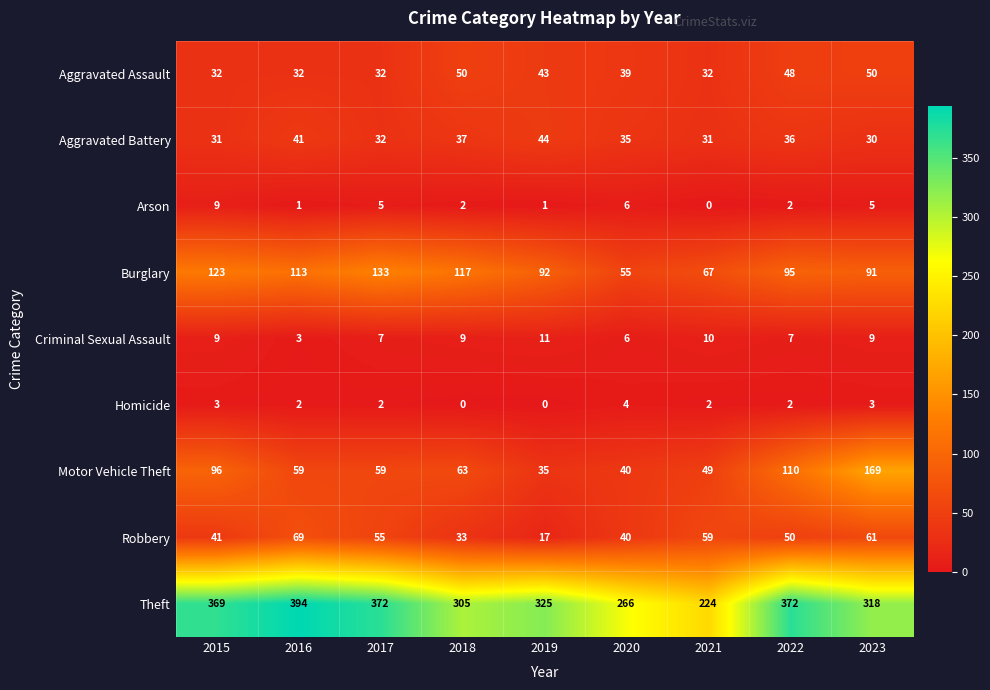

Rank the series by their maximum value, from lowest to highest.

Homicide, Arson, Criminal Sexual Assault, Aggravated Battery, Aggravated Assault, Robbery, Burglary, Motor Vehicle Theft, Theft